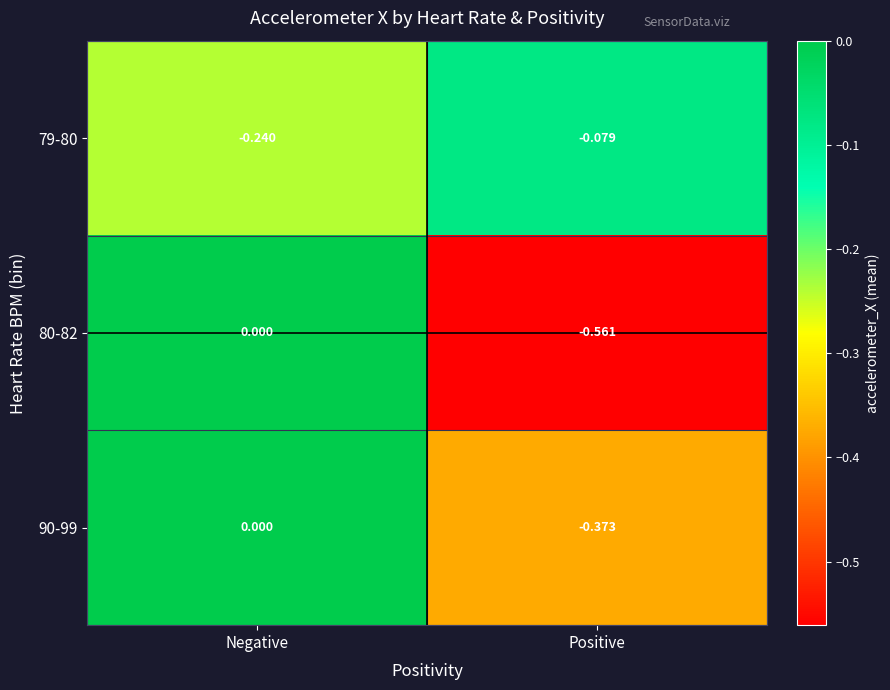

Rank the categories by 90-99 value from highest to lowest.

Negative, Positive